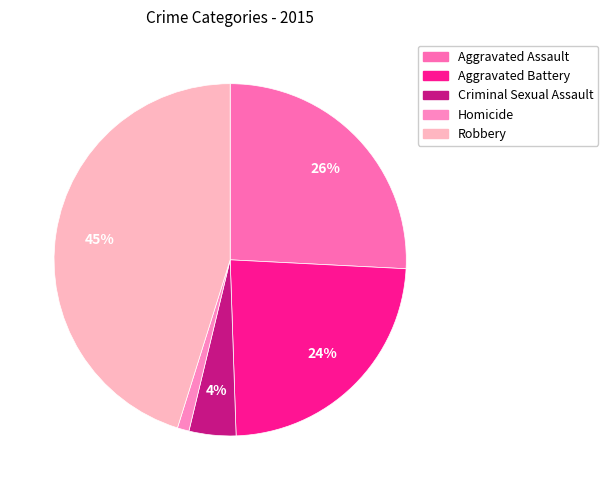

What is the largest slice in the pie chart?

Robbery